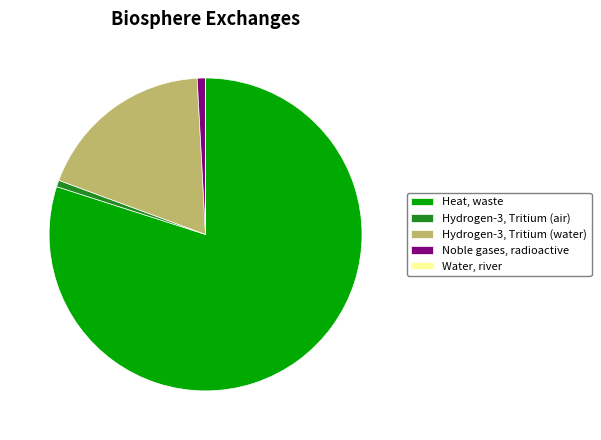

What is the largest slice in the pie chart?

Heat, waste